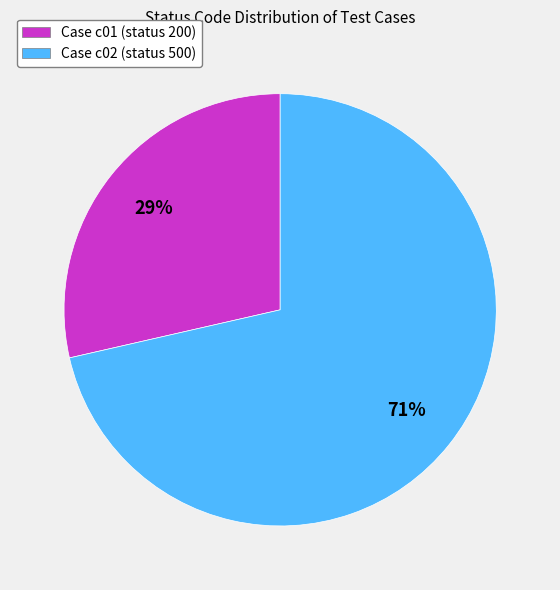

Is the sum of Case c02 (status 500) and Case c01 (status 200) greater than half?

Yes